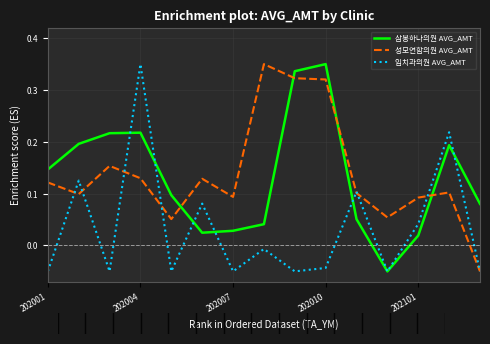

How many values in the 성모연합의원 AVG_AMT series are below 0?

1